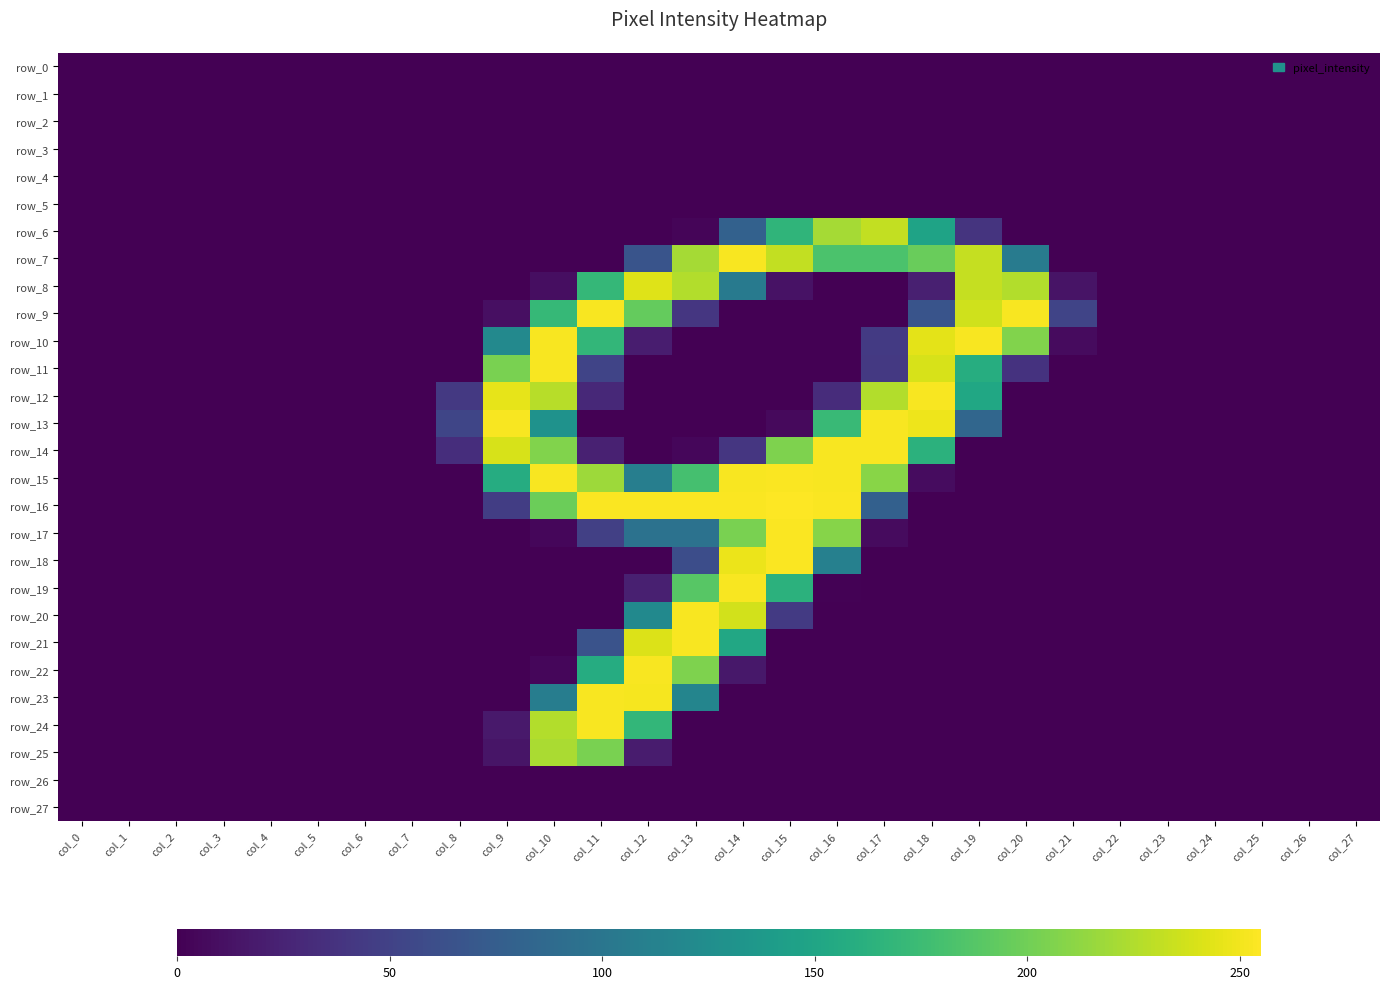

Reading left to right, extract all data points from this chart.

row_0: col_0=0	col_1=0	col_2=0	col_3=0	col_4=0	col_5=0	col_6=0	col_7=0	col_8=0	col_9=0	col_10=0	col_11=0	col_12=0	col_13=0	col_14=0	col_15=0	col_16=0	col_17=0	col_18=0	col_19=0	col_20=0	col_21=0	col_22=0	col_23=0	col_24=0	col_25=0	col_26=0	col_27=0
row_1: col_0=0	col_1=0	col_2=0	col_3=0	col_4=0	col_5=0	col_6=0	col_7=0	col_8=0	col_9=0	col_10=0	col_11=0	col_12=0	col_13=0	col_14=0	col_15=0	col_16=0	col_17=0	col_18=0	col_19=0	col_20=0	col_21=0	col_22=0	col_23=0	col_24=0	col_25=0	col_26=0	col_27=0
row_2: col_0=0	col_1=0	col_2=0	col_3=0	col_4=0	col_5=0	col_6=0	col_7=0	col_8=0	col_9=0	col_10=0	col_11=0	col_12=0	col_13=0	col_14=0	col_15=0	col_16=0	col_17=0	col_18=0	col_19=0	col_20=0	col_21=0	col_22=0	col_23=0	col_24=0	col_25=0	col_26=0	col_27=0
row_3: col_0=0	col_1=0	col_2=0	col_3=0	col_4=0	col_5=0	col_6=0	col_7=0	col_8=0	col_9=0	col_10=0	col_11=0	col_12=0	col_13=0	col_14=0	col_15=0	col_16=0	col_17=0	col_18=0	col_19=0	col_20=0	col_21=0	col_22=0	col_23=0	col_24=0	col_25=0	col_26=0	col_27=0
row_4: col_0=0	col_1=0	col_2=0	col_3=0	col_4=0	col_5=0	col_6=0	col_7=0	col_8=0	col_9=0	col_10=0	col_11=0	col_12=0	col_13=0	col_14=0	col_15=0	col_16=0	col_17=0	col_18=0	col_19=0	col_20=0	col_21=0	col_22=0	col_23=0	col_24=0	col_25=0	col_26=0	col_27=0
row_5: col_0=0	col_1=0	col_2=0	col_3=0	col_4=0	col_5=0	col_6=0	col_7=0	col_8=0	col_9=0	col_10=0	col_11=0	col_12=0	col_13=0	col_14=0	col_15=0	col_16=0	col_17=0	col_18=0	col_19=0	col_20=0	col_21=0	col_22=0	col_23=0	col_24=0	col_25=0	col_26=0	col_27=0
row_6: col_0=0	col_1=0	col_2=0	col_3=0	col_4=0	col_5=0	col_6=0	col_7=0	col_8=0	col_9=0	col_10=0	col_11=0	col_12=0	col_13=3	col_14=79	col_15=167	col_16=221	col_17=232	col_18=148	col_19=38	col_20=0	col_21=0	col_22=0	col_23=0	col_24=0	col_25=0	col_26=0	col_27=0
row_7: col_0=0	col_1=0	col_2=0	col_3=0	col_4=0	col_5=0	col_6=0	col_7=0	col_8=0	col_9=0	col_10=0	col_11=0	col_12=66	col_13=221	col_14=253	col_15=232	col_16=183	col_17=183	col_18=197	col_19=233	col_20=106	col_21=0	col_22=0	col_23=0	col_24=0	col_25=0	col_26=0	col_27=0
row_8: col_0=0	col_1=0	col_2=0	col_3=0	col_4=0	col_5=0	col_6=0	col_7=0	col_8=0	col_9=0	col_10=9	col_11=170	col_12=243	col_13=226	col_14=105	col_15=12	col_16=0	col_17=0	col_18=22	col_19=233	col_20=226	col_21=13	col_22=0	col_23=0	col_24=0	col_25=0	col_26=0	col_27=0
row_9: col_0=0	col_1=0	col_2=0	col_3=0	col_4=0	col_5=0	col_6=0	col_7=0	col_8=0	col_9=10	col_10=171	col_11=253	col_12=195	col_13=40	col_14=0	col_15=0	col_16=0	col_17=0	col_18=66	col_19=237	col_20=253	col_21=52	col_22=0	col_23=0	col_24=0	col_25=0	col_26=0	col_27=0
row_10: col_0=0	col_1=0	col_2=0	col_3=0	col_4=0	col_5=0	col_6=0	col_7=0	col_8=0	col_9=120	col_10=253	col_11=169	col_12=20	col_13=0	col_14=0	col_15=0	col_16=0	col_17=43	col_18=245	col_19=253	col_20=207	col_21=7	col_22=0	col_23=0	col_24=0	col_25=0	col_26=0	col_27=0
row_11: col_0=0	col_1=0	col_2=0	col_3=0	col_4=0	col_5=0	col_6=0	col_7=0	col_8=0	col_9=204	col_10=253	col_11=52	col_12=0	col_13=0	col_14=0	col_15=0	col_16=0	col_17=42	col_18=240	col_19=159	col_20=37	col_21=0	col_22=0	col_23=0	col_24=0	col_25=0	col_26=0	col_27=0
row_12: col_0=0	col_1=0	col_2=0	col_3=0	col_4=0	col_5=0	col_6=0	col_7=0	col_8=42	col_9=246	col_10=228	col_11=29	col_12=0	col_13=0	col_14=0	col_15=0	col_16=32	col_17=226	col_18=253	col_19=152	col_20=0	col_21=0	col_22=0	col_23=0	col_24=0	col_25=0	col_26=0	col_27=0
row_13: col_0=0	col_1=0	col_2=0	col_3=0	col_4=0	col_5=0	col_6=0	col_7=0	col_8=53	col_9=253	col_10=130	col_11=0	col_12=0	col_13=0	col_14=0	col_15=6	col_16=173	col_17=253	col_18=249	col_19=84	col_20=0	col_21=0	col_22=0	col_23=0	col_24=0	col_25=0	col_26=0	col_27=0
row_14: col_0=0	col_1=0	col_2=0	col_3=0	col_4=0	col_5=0	col_6=0	col_7=0	col_8=33	col_9=240	col_10=207	col_11=23	col_12=0	col_13=4	col_14=40	col_15=206	col_16=253	col_17=253	col_18=164	col_19=0	col_20=0	col_21=0	col_22=0	col_23=0	col_24=0	col_25=0	col_26=0	col_27=0
row_15: col_0=0	col_1=0	col_2=0	col_3=0	col_4=0	col_5=0	col_6=0	col_7=0	col_8=0	col_9=158	col_10=253	col_11=218	col_12=109	col_13=180	col_14=253	col_15=254	col_16=253	col_17=210	col_18=8	col_19=0	col_20=0	col_21=0	col_22=0	col_23=0	col_24=0	col_25=0	col_26=0	col_27=0
row_16: col_0=0	col_1=0	col_2=0	col_3=0	col_4=0	col_5=0	col_6=0	col_7=0	col_8=0	col_9=46	col_10=198	col_11=254	col_12=254	col_13=254	col_14=254	col_15=255	col_16=254	col_17=78	col_18=0	col_19=0	col_20=0	col_21=0	col_22=0	col_23=0	col_24=0	col_25=0	col_26=0	col_27=0
row_17: col_0=0	col_1=0	col_2=0	col_3=0	col_4=0	col_5=0	col_6=0	col_7=0	col_8=0	col_9=0	col_10=4	col_11=48	col_12=96	col_13=96	col_14=204	col_15=254	col_16=209	col_17=7	col_18=0	col_19=0	col_20=0	col_21=0	col_22=0	col_23=0	col_24=0	col_25=0	col_26=0	col_27=0
row_18: col_0=0	col_1=0	col_2=0	col_3=0	col_4=0	col_5=0	col_6=0	col_7=0	col_8=0	col_9=0	col_10=0	col_11=0	col_12=0	col_13=60	col_14=248	col_15=254	col_16=111	col_17=0	col_18=0	col_19=0	col_20=0	col_21=0	col_22=0	col_23=0	col_24=0	col_25=0	col_26=0	col_27=0
row_19: col_0=0	col_1=0	col_2=0	col_3=0	col_4=0	col_5=0	col_6=0	col_7=0	col_8=0	col_9=0	col_10=0	col_11=0	col_12=22	col_13=189	col_14=253	col_15=164	col_16=1	col_17=0	col_18=0	col_19=0	col_20=0	col_21=0	col_22=0	col_23=0	col_24=0	col_25=0	col_26=0	col_27=0
row_20: col_0=0	col_1=0	col_2=0	col_3=0	col_4=0	col_5=0	col_6=0	col_7=0	col_8=0	col_9=0	col_10=0	col_11=0	col_12=121	col_13=253	col_14=238	col_15=43	col_16=0	col_17=0	col_18=0	col_19=0	col_20=0	col_21=0	col_22=0	col_23=0	col_24=0	col_25=0	col_26=0	col_27=0
row_21: col_0=0	col_1=0	col_2=0	col_3=0	col_4=0	col_5=0	col_6=0	col_7=0	col_8=0	col_9=0	col_10=0	col_11=65	col_12=242	col_13=253	col_14=153	col_15=0	col_16=0	col_17=0	col_18=0	col_19=0	col_20=0	col_21=0	col_22=0	col_23=0	col_24=0	col_25=0	col_26=0	col_27=0
row_22: col_0=0	col_1=0	col_2=0	col_3=0	col_4=0	col_5=0	col_6=0	col_7=0	col_8=0	col_9=0	col_10=4	col_11=158	col_12=253	col_13=206	col_14=16	col_15=0	col_16=0	col_17=0	col_18=0	col_19=0	col_20=0	col_21=0	col_22=0	col_23=0	col_24=0	col_25=0	col_26=0	col_27=0
row_23: col_0=0	col_1=0	col_2=0	col_3=0	col_4=0	col_5=0	col_6=0	col_7=0	col_8=0	col_9=0	col_10=108	col_11=253	col_12=252	col_13=116	col_14=0	col_15=0	col_16=0	col_17=0	col_18=0	col_19=0	col_20=0	col_21=0	col_22=0	col_23=0	col_24=0	col_25=0	col_26=0	col_27=0
row_24: col_0=0	col_1=0	col_2=0	col_3=0	col_4=0	col_5=0	col_6=0	col_7=0	col_8=0	col_9=17	col_10=226	col_11=253	col_12=169	col_13=0	col_14=0	col_15=0	col_16=0	col_17=0	col_18=0	col_19=0	col_20=0	col_21=0	col_22=0	col_23=0	col_24=0	col_25=0	col_26=0	col_27=0
row_25: col_0=0	col_1=0	col_2=0	col_3=0	col_4=0	col_5=0	col_6=0	col_7=0	col_8=0	col_9=14	col_10=223	col_11=204	col_12=19	col_13=0	col_14=0	col_15=0	col_16=0	col_17=0	col_18=0	col_19=0	col_20=0	col_21=0	col_22=0	col_23=0	col_24=0	col_25=0	col_26=0	col_27=0
row_26: col_0=0	col_1=0	col_2=0	col_3=0	col_4=0	col_5=0	col_6=0	col_7=0	col_8=0	col_9=0	col_10=0	col_11=0	col_12=0	col_13=0	col_14=0	col_15=0	col_16=0	col_17=0	col_18=0	col_19=0	col_20=0	col_21=0	col_22=0	col_23=0	col_24=0	col_25=0	col_26=0	col_27=0
row_27: col_0=0	col_1=0	col_2=0	col_3=0	col_4=0	col_5=0	col_6=0	col_7=0	col_8=0	col_9=0	col_10=0	col_11=0	col_12=0	col_13=0	col_14=0	col_15=0	col_16=0	col_17=0	col_18=0	col_19=0	col_20=0	col_21=0	col_22=0	col_23=0	col_24=0	col_25=0	col_26=0	col_27=0